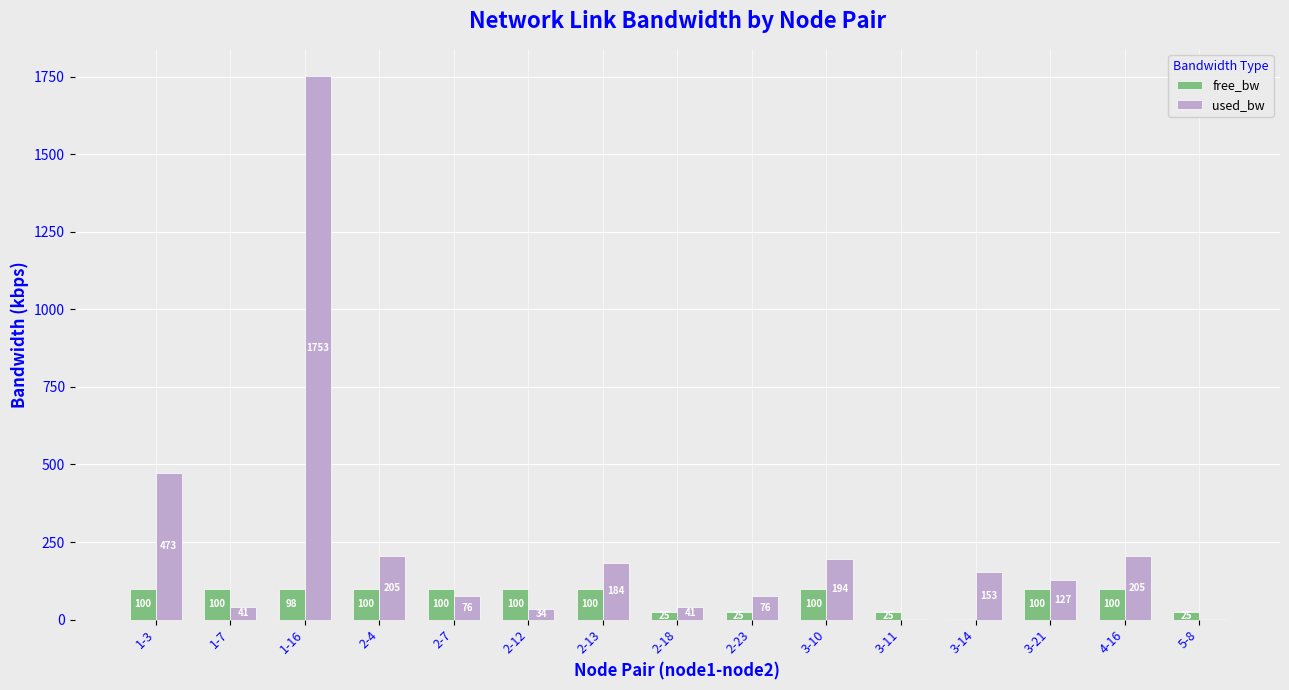

The value of used_bw at 2-13 is 183.8. True or false?

True